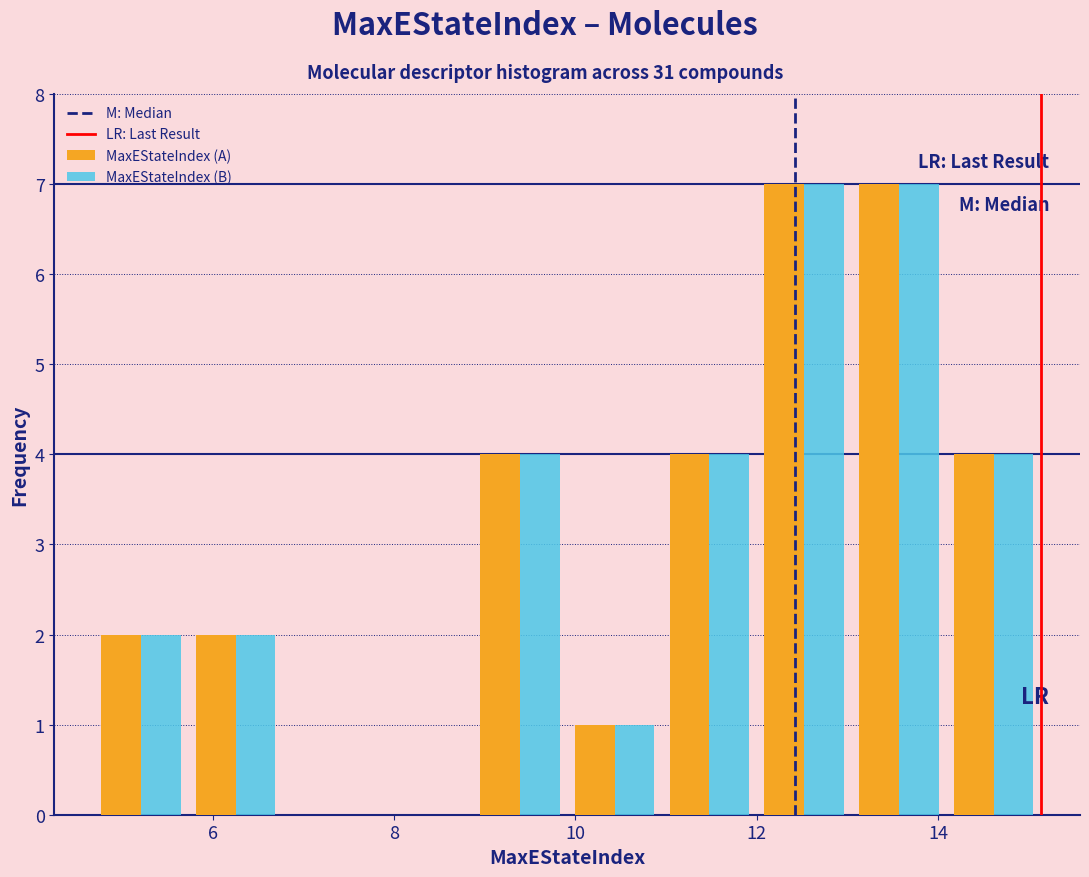

What is the height of the MaxEStateIndex (B) bar covering 13.0 to 14.0 on the x-axis? Neither the bar edges nor the heights are printed on the chart, so give them approximately, as read against the axes.

7